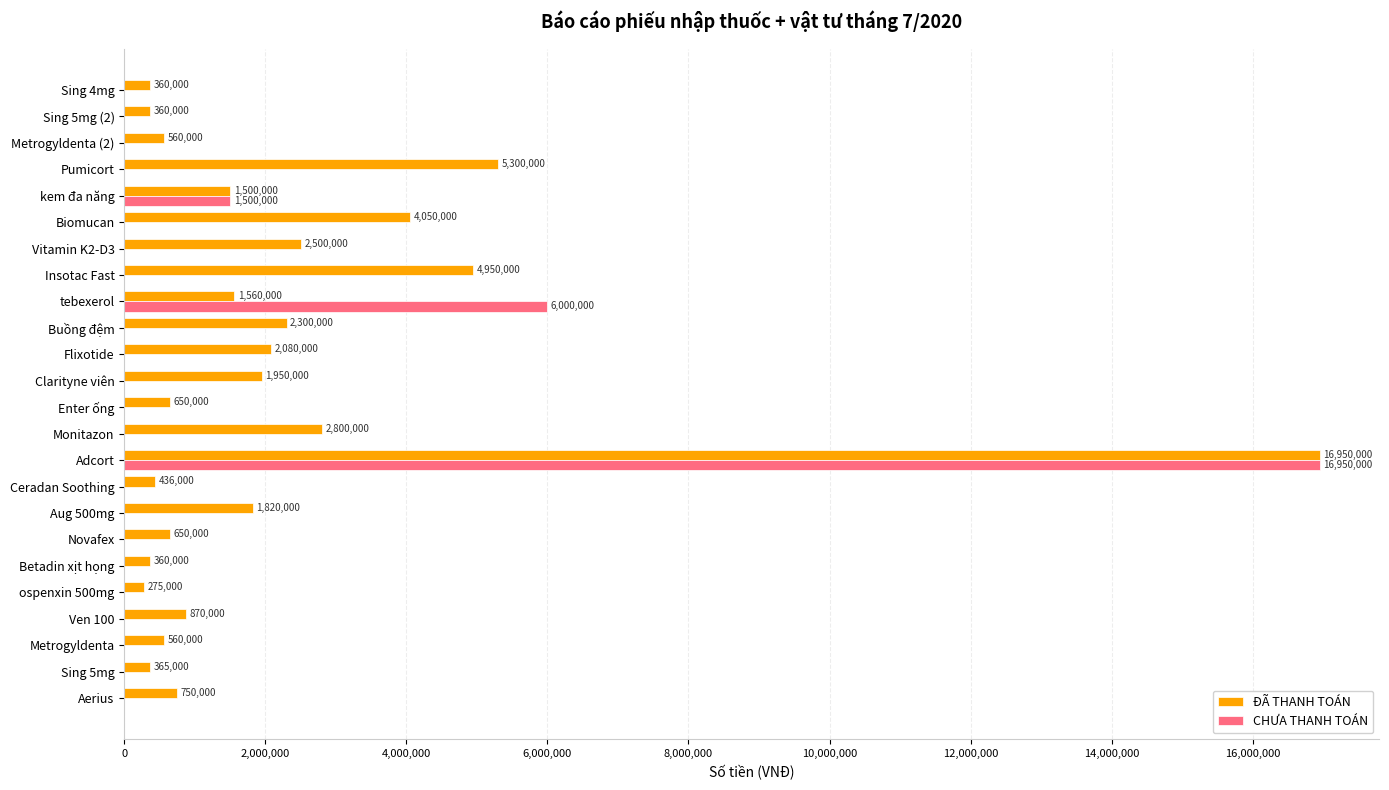

Which series changed the most between Monitazon and Sing 5mg (2)?

ĐÃ THANH TOÁN